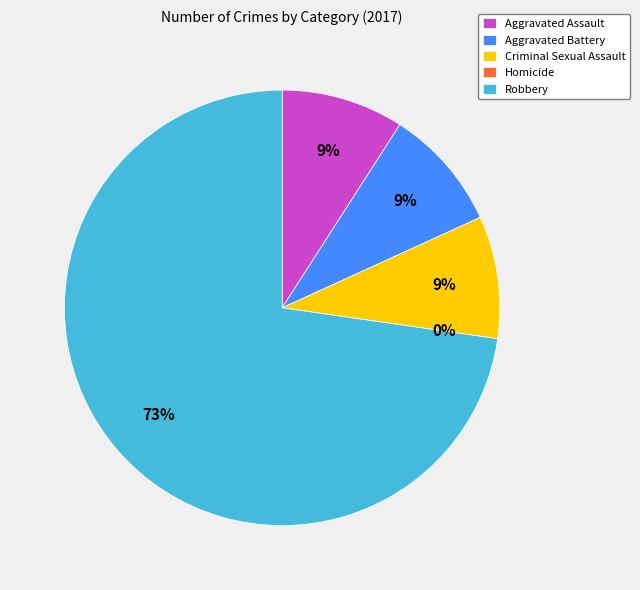

Is it true that Aggravated Battery is 9% of the pie?

True